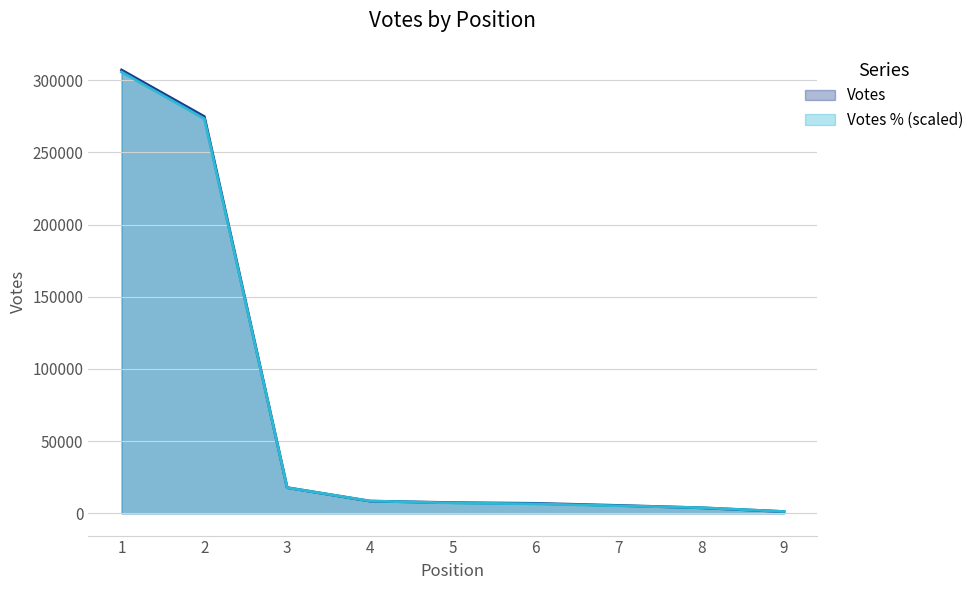

At which label does Votes % reach its peak?

1